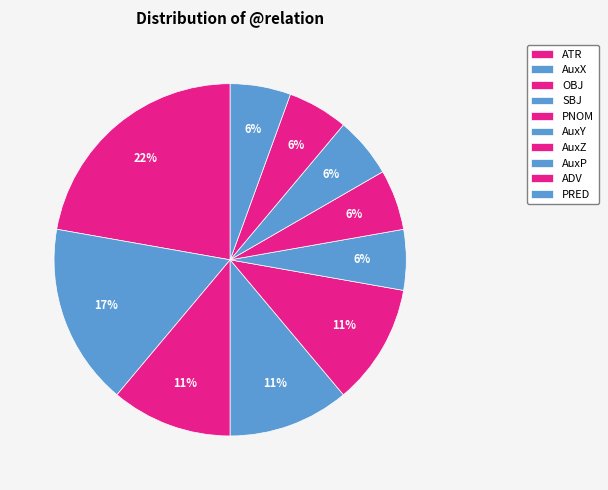

What percentage is the PNOM slice, to the nearest percent?

11%